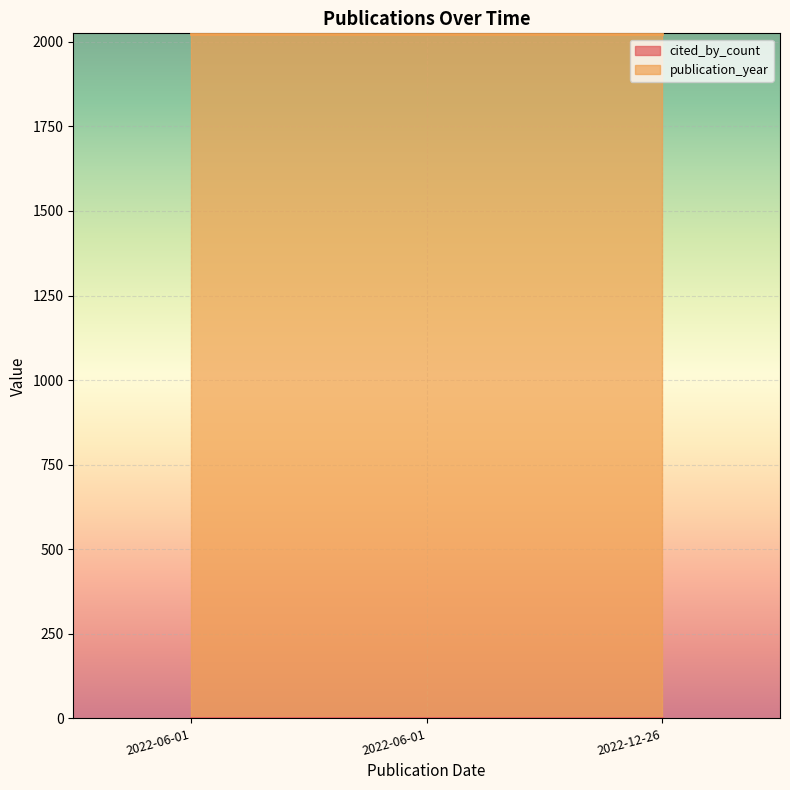

At which category is the sum across all series the highest?

2022-06-01